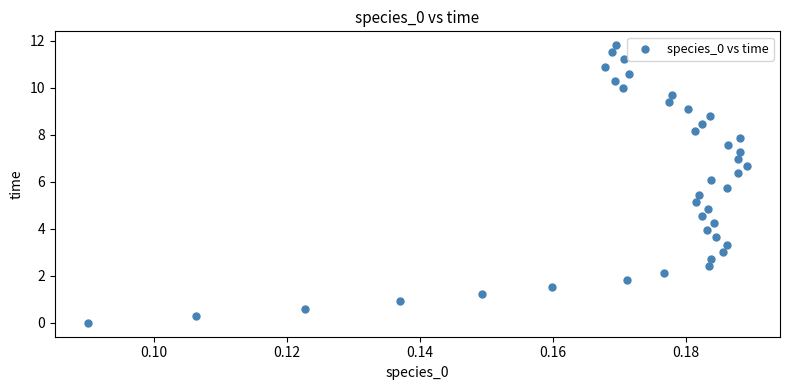

What is the range of Y values (max minus min)?

11.8